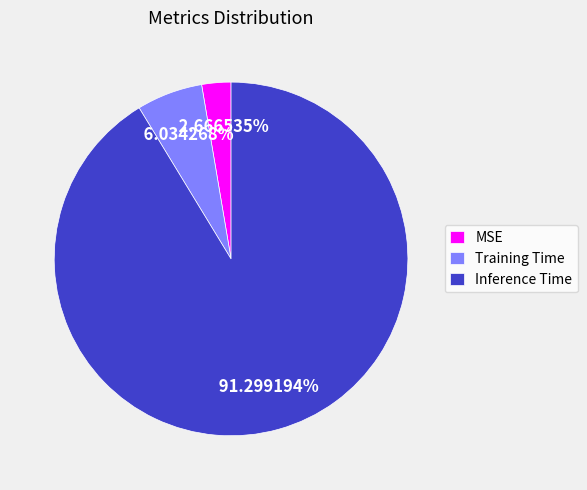

What is the total percentage of MSE and Inference Time?

94.0%